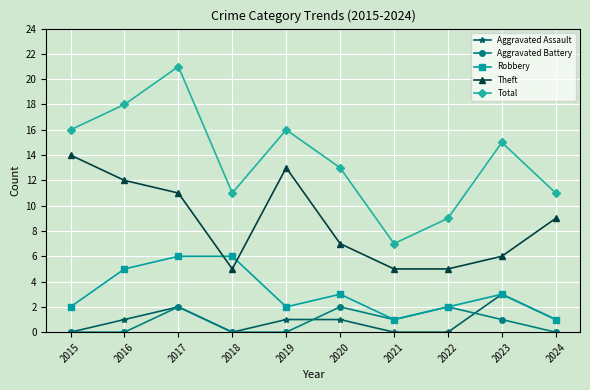

At which label does Aggravated Battery first exceed 1?

2017